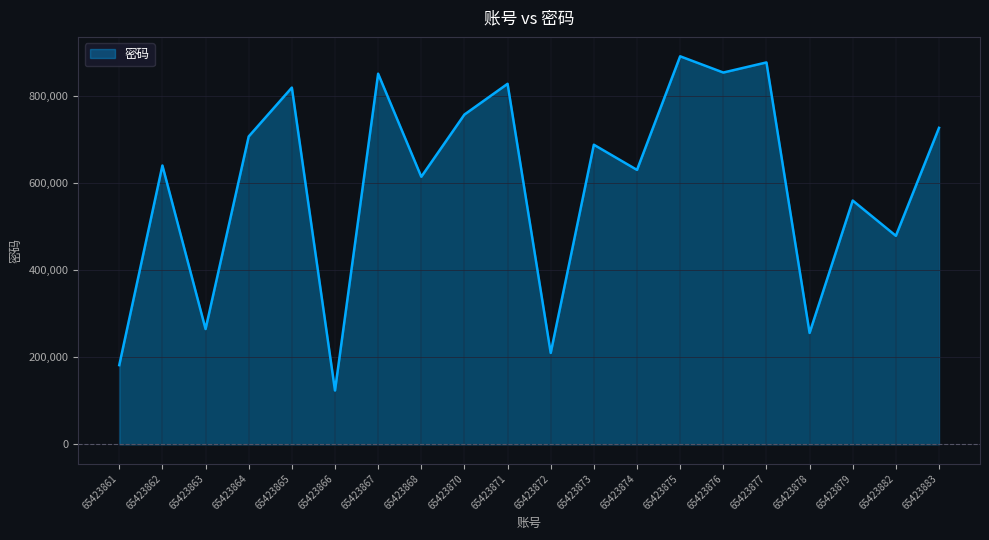

Is it true that the value at 65423868 is 613881?

True